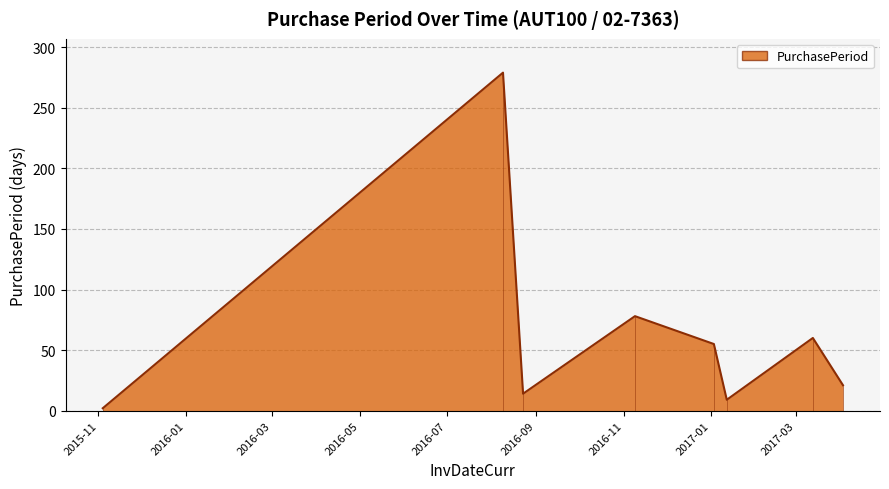

What is the average value?

65